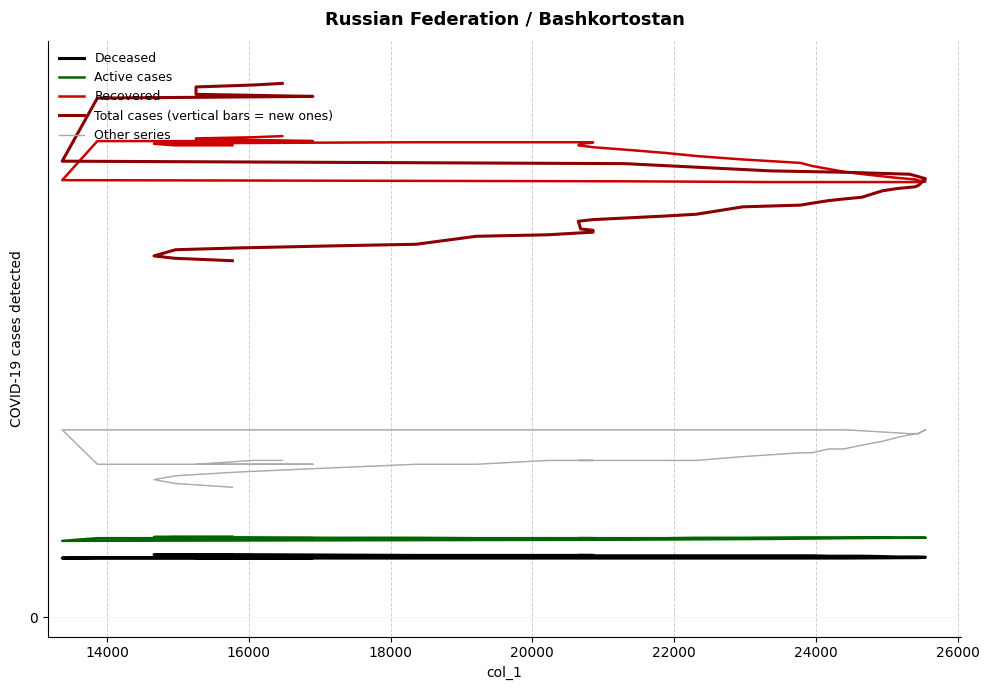

Read the Active cases value at 26000.

207.0